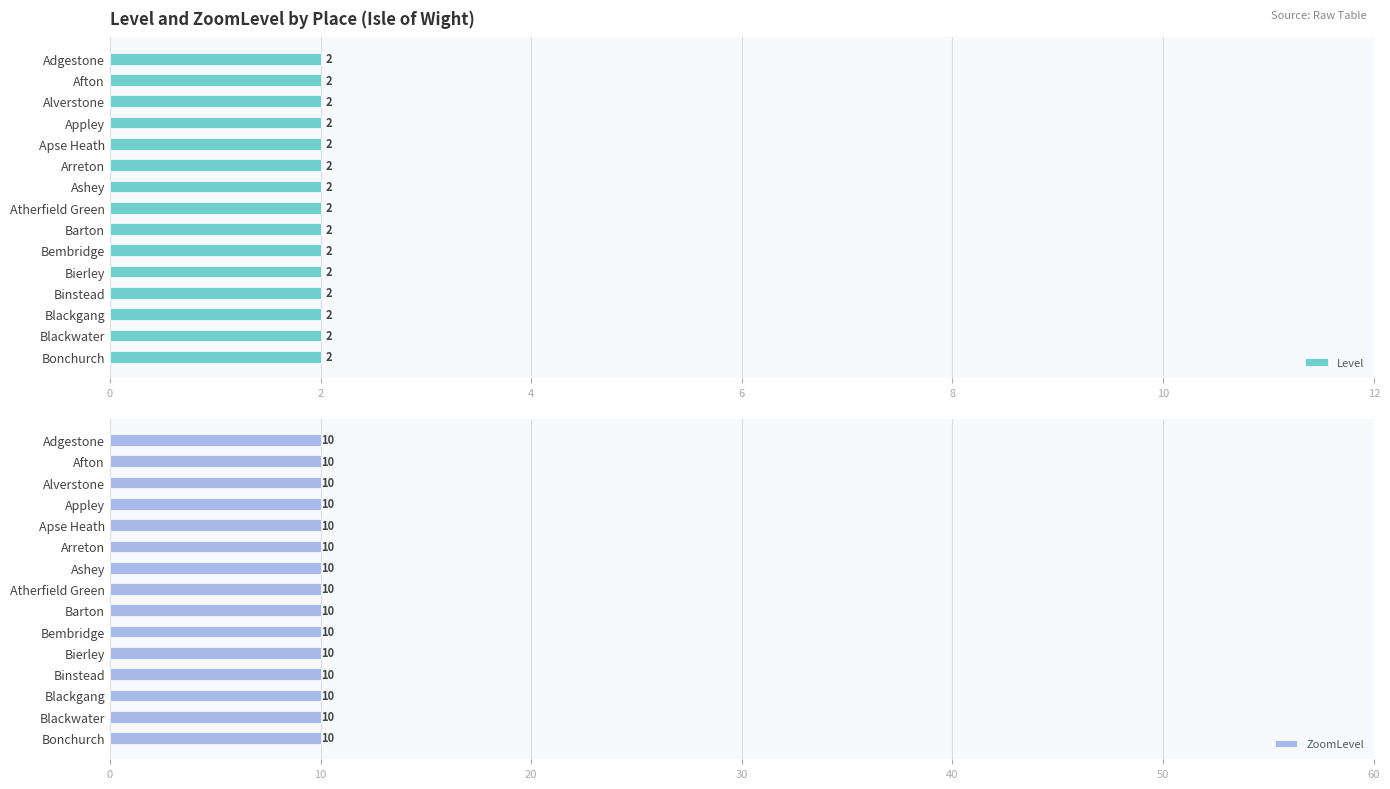

At Arreton, list the series in order from smallest to largest.

Level, ZoomLevel